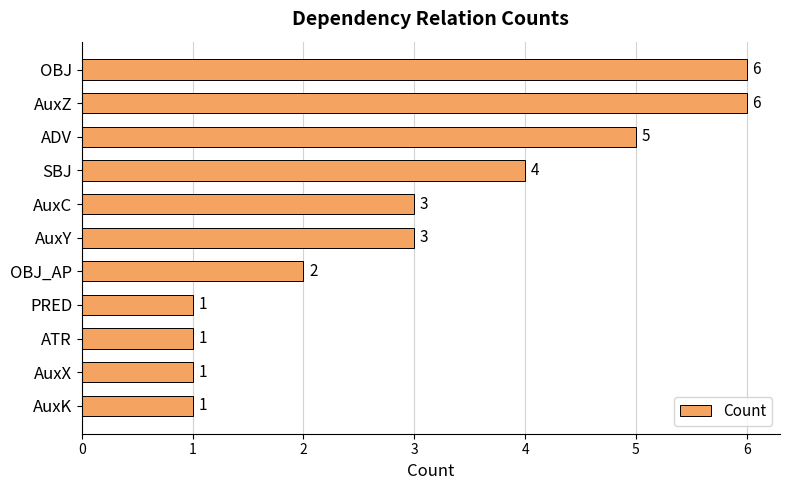

How many data points are less than 3?

5